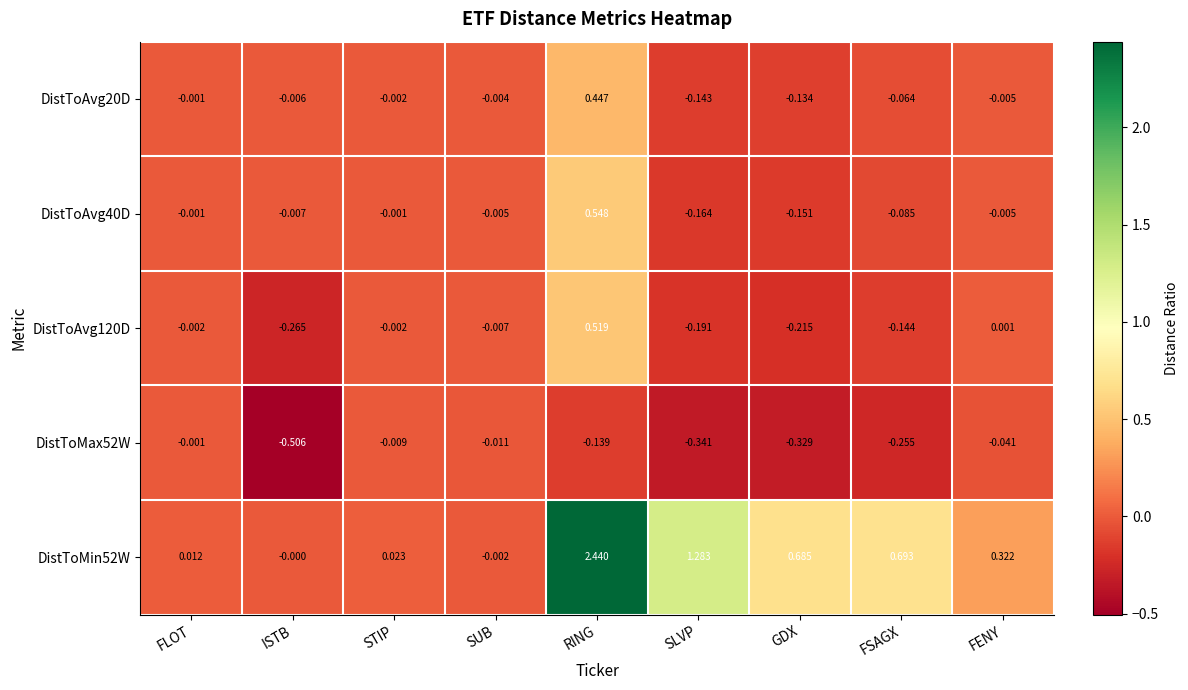

At which category is the sum across all series the highest?

RING